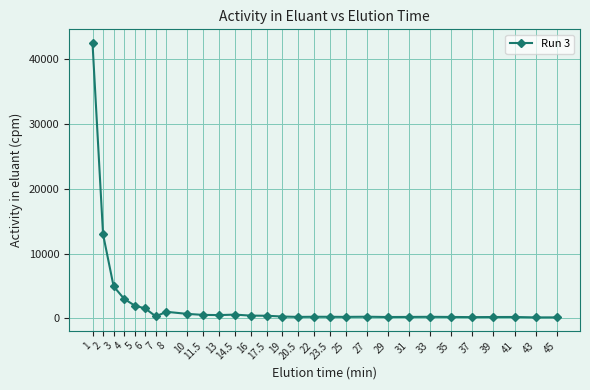

What is the greatest value displayed?

42489.7